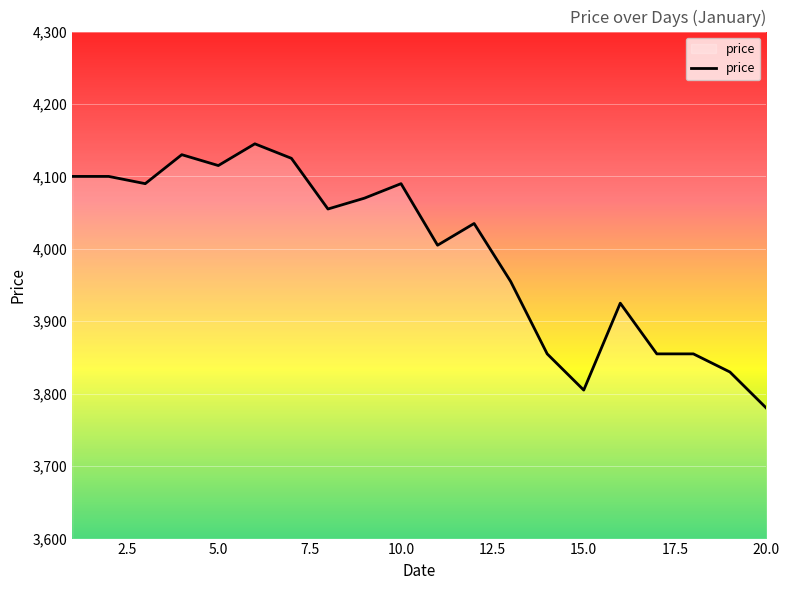

What is the difference between the maximum and minimum values?

365